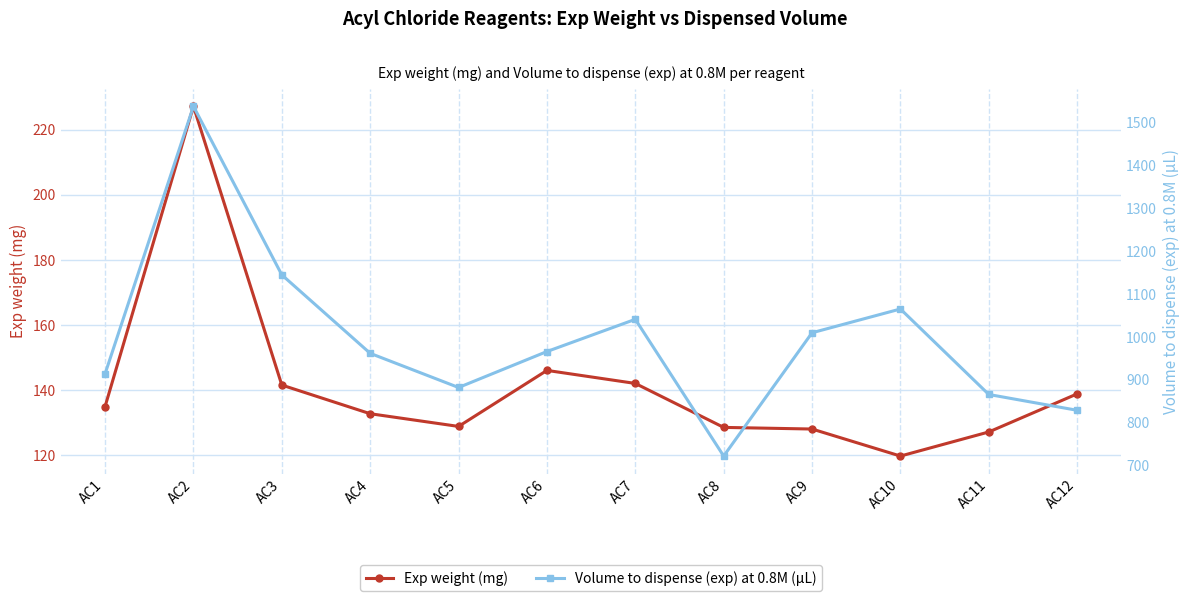

What is the difference between the Exp weight (mg) values at AC3 and AC2?

85.6